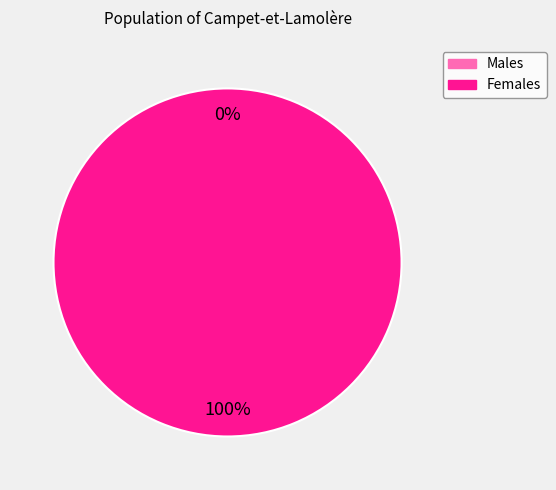

True or false: 310420020254072 accounts for 1% of the total.

False